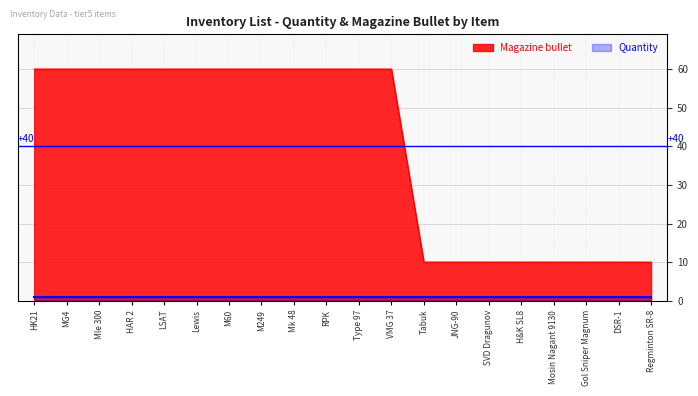

Read the value at Mosin Nagant 9130.

10